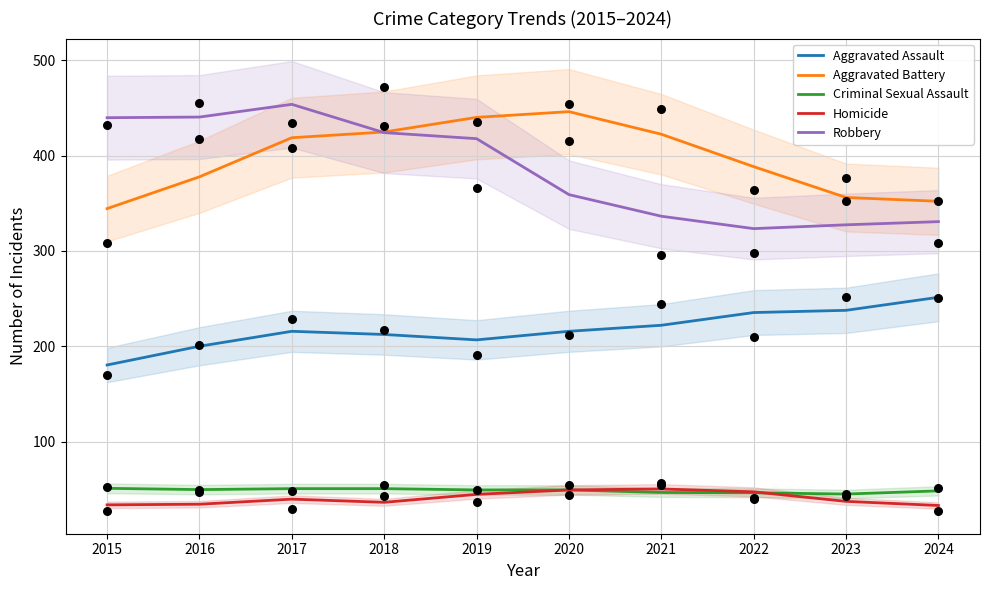

What are all the series names shown in the legend?

Aggravated Assault, Aggravated Battery, Criminal Sexual Assault, Homicide, Robbery